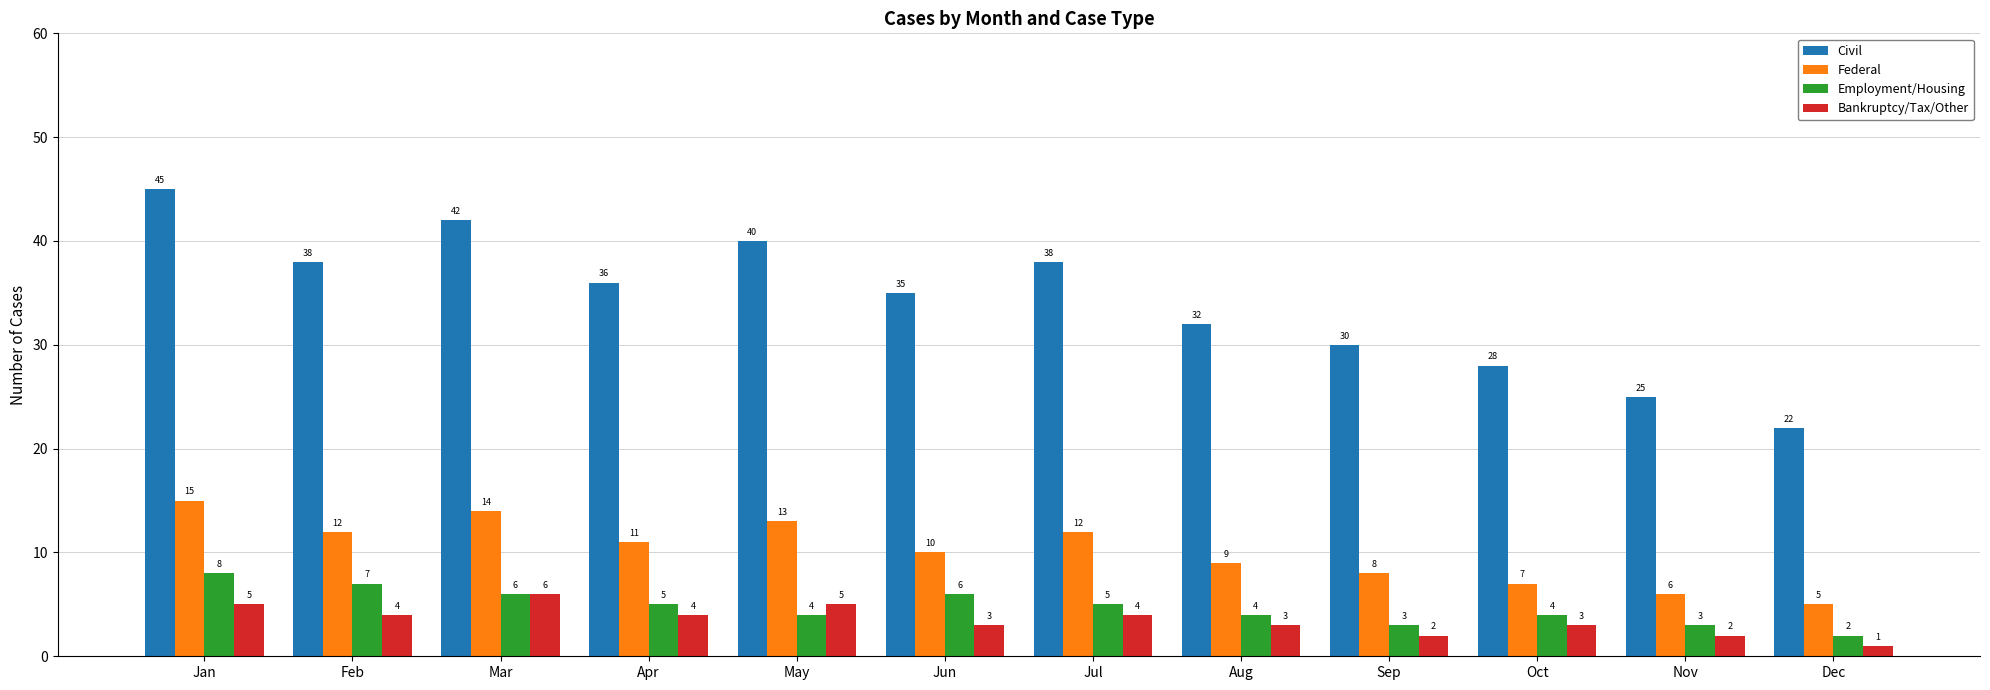

Where is Civil nearest to the value 33?

Aug